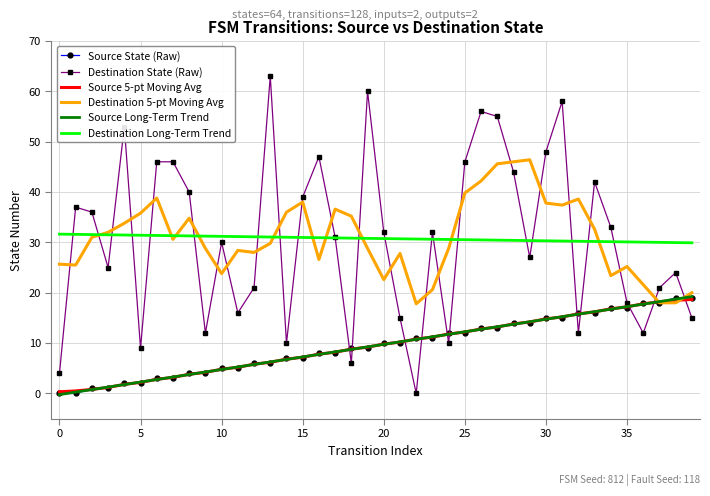

Which series has the widest spread of values?

Destination State (Raw)